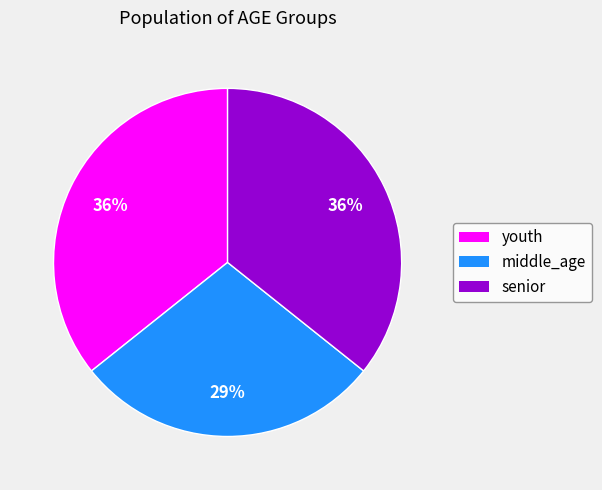

Does senior account for over 50% of the chart?

No